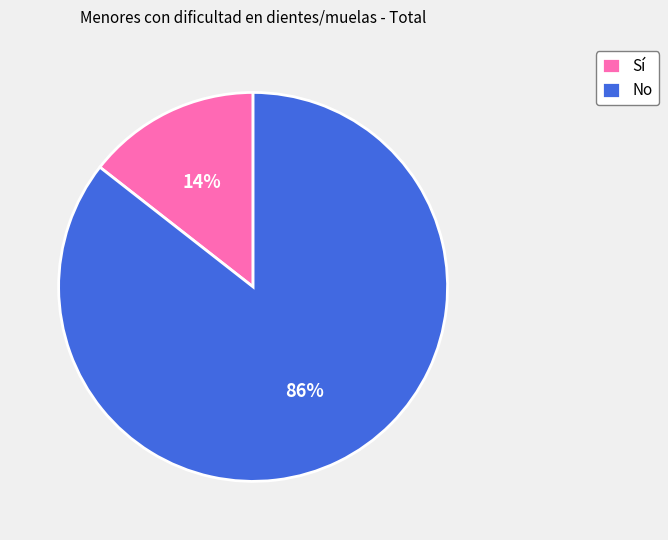

Rank the categories by value from highest to lowest.

No, Sí